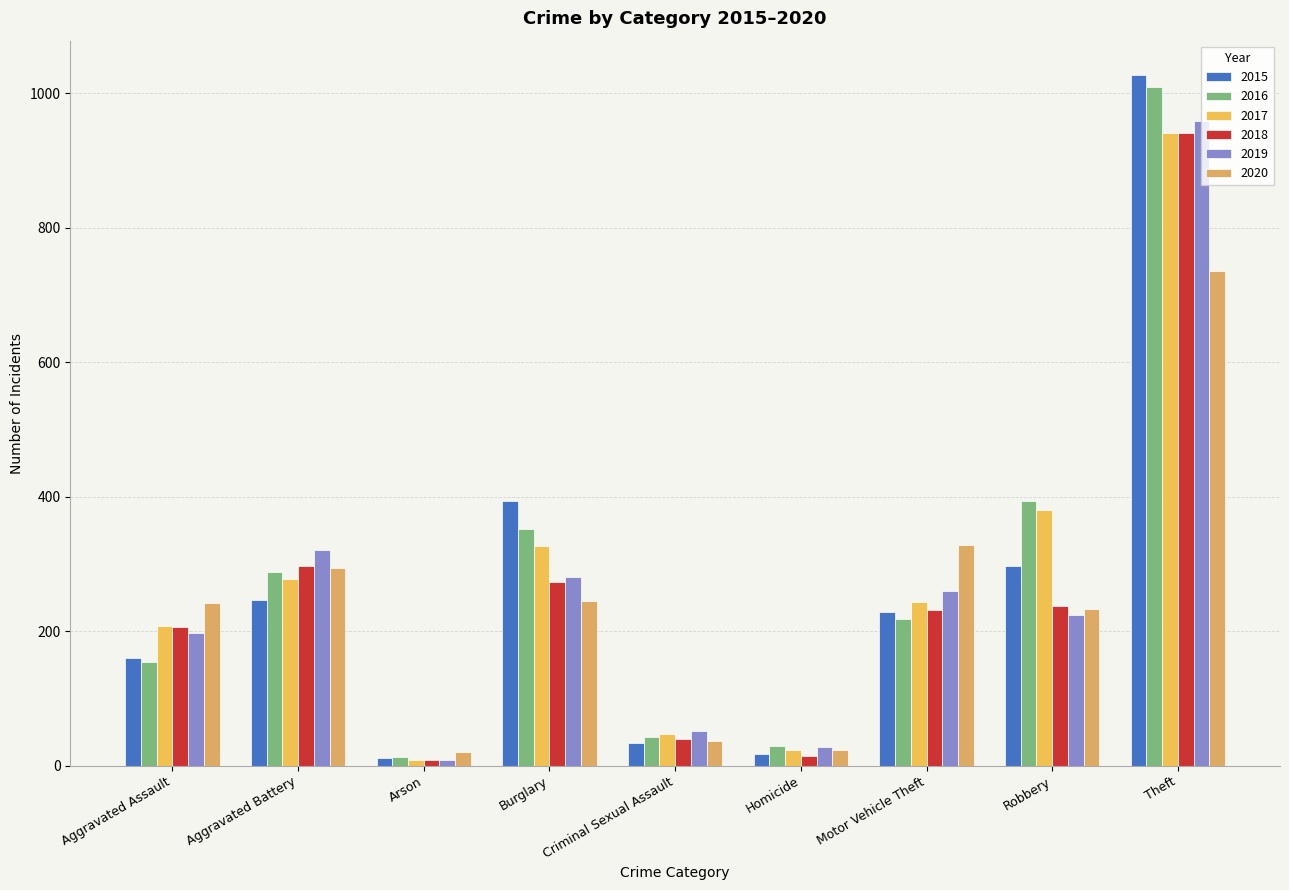

Does the chart contain stacked bars?

No